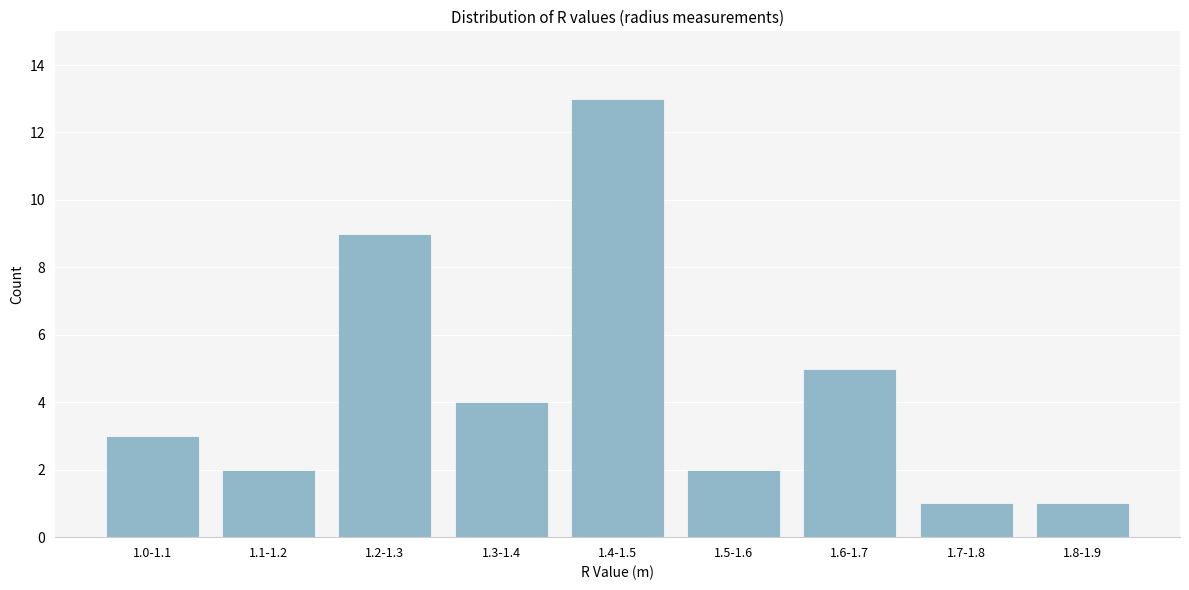

Reading left to right, what are all the values shown in this chart?

3	2	9	4	13	2	5	1	1